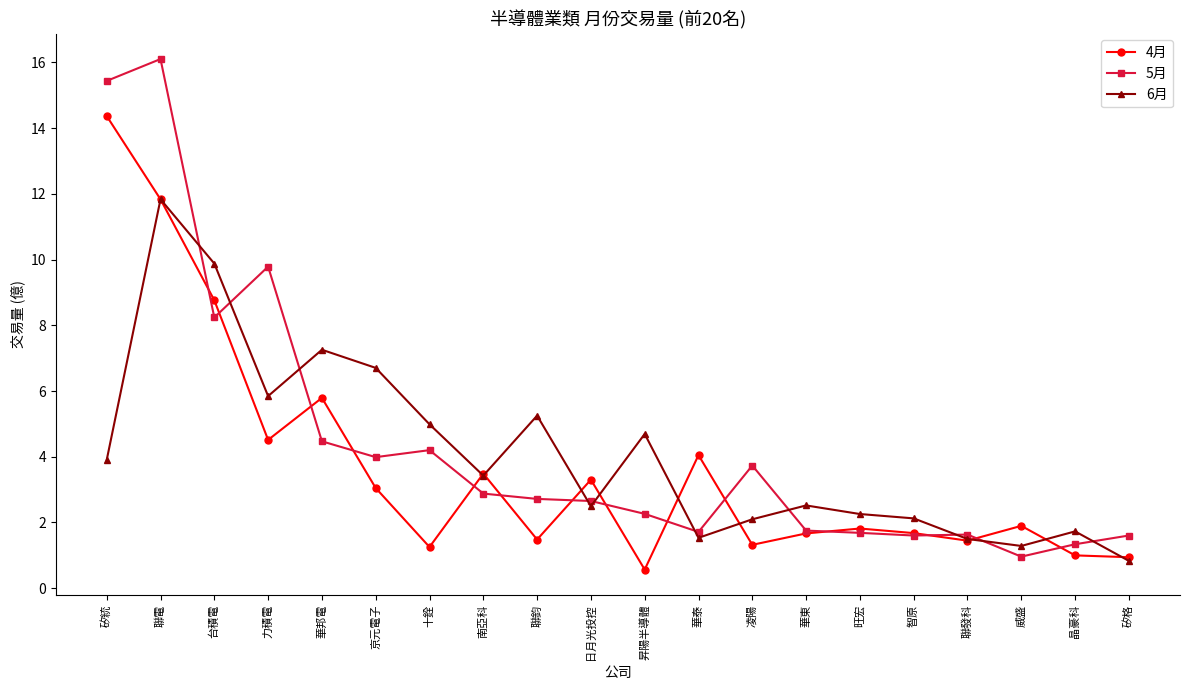

What is the value of the 4月 point at the 8th from the left?

3.5